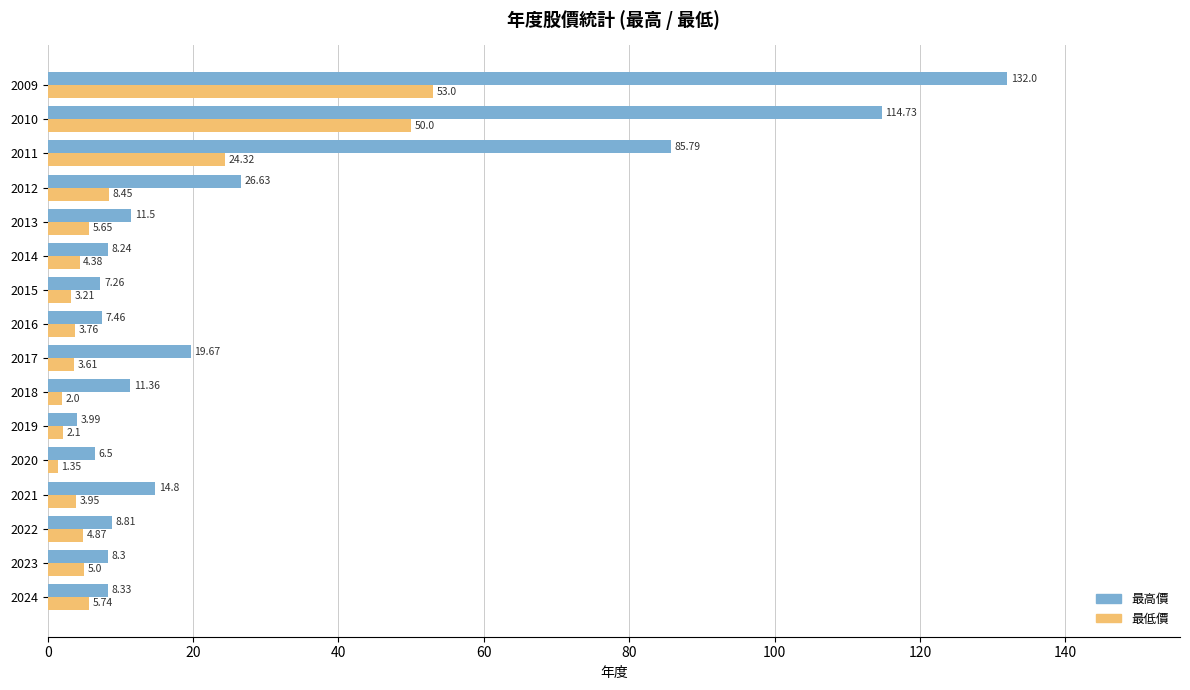

What is the greatest value displayed?

132.0